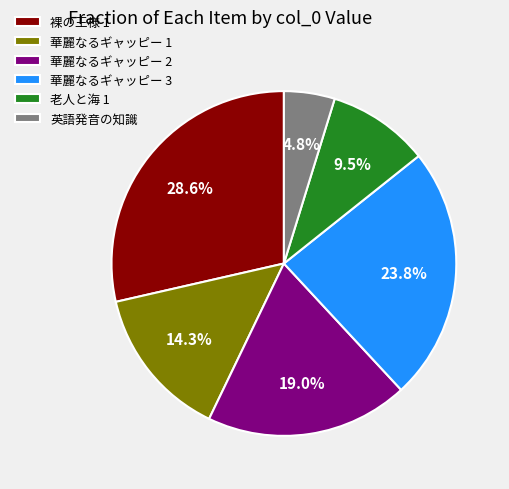

To the nearest percent, what is the average slice percentage?

17%